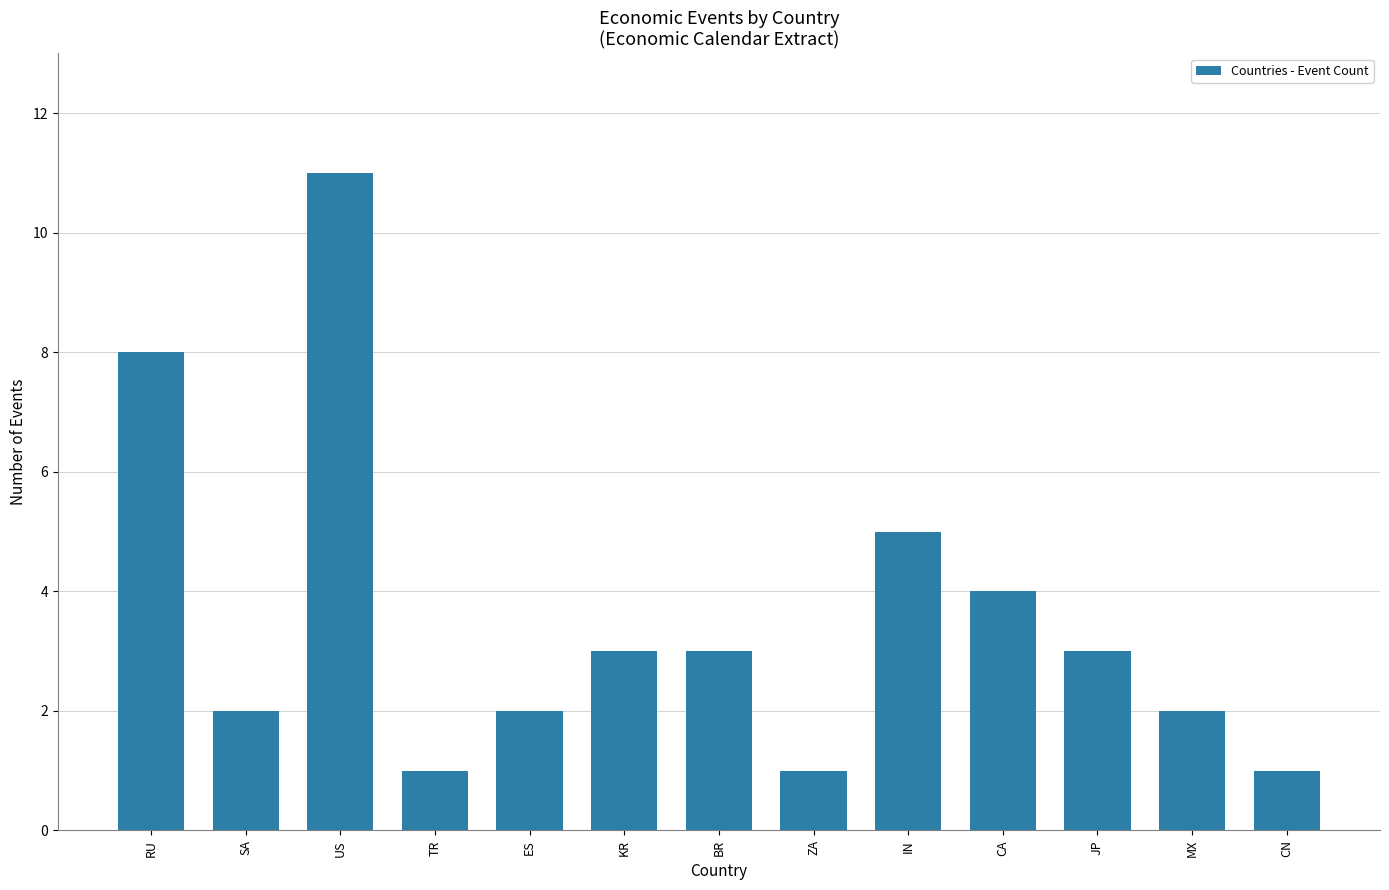

At which label is the value closest to 6?

IN